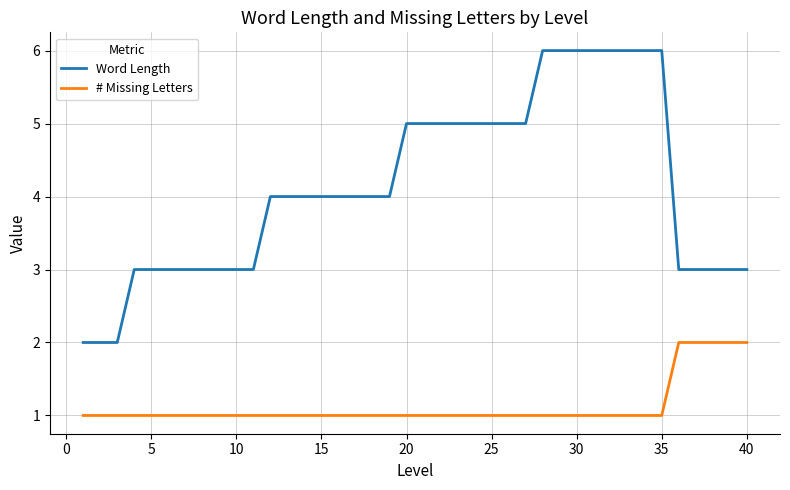

What is the difference between the maximum and minimum values in the Word Length series?

4